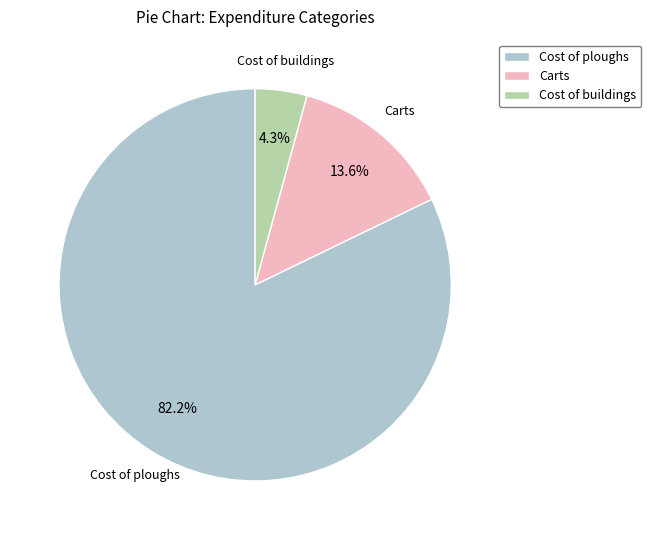

The Cost of buildings slice represents 11% of the pie. True or false?

False